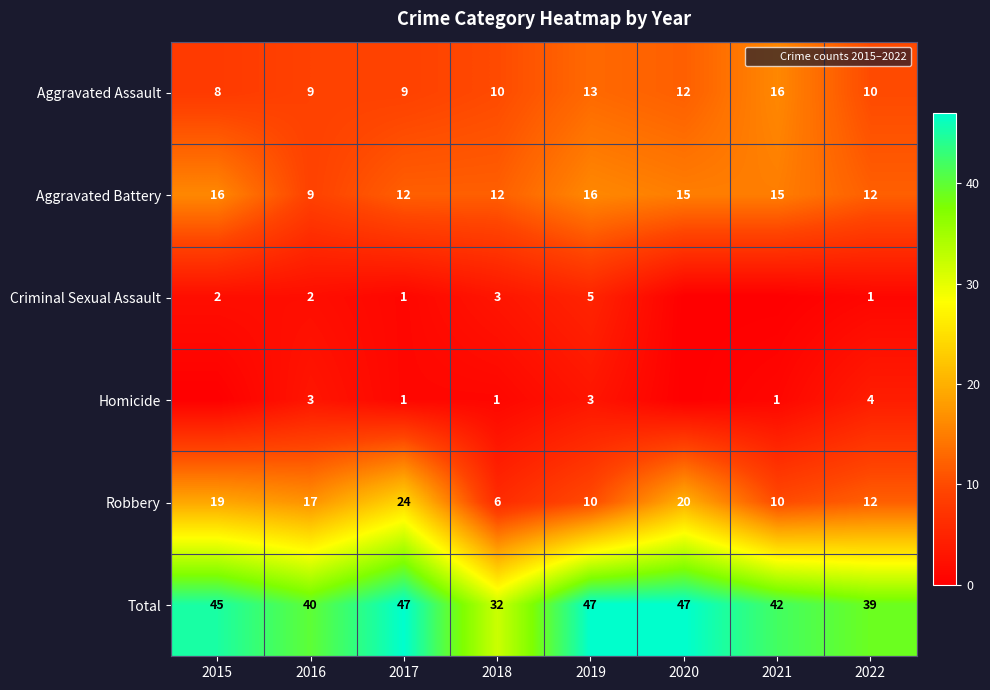

Which has a higher value, 2015 or 2016?

2016